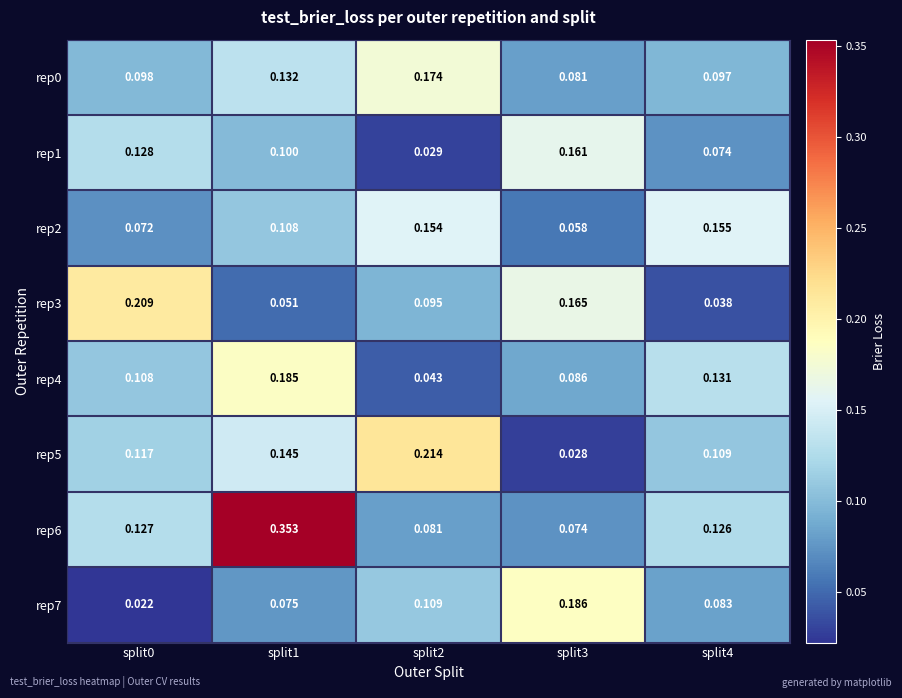

Reading left to right, list all the values displayed in this chart.

rep0: split0=0.1	split1=0.1	split2=0.2	split3=0.1	split4=0.1
rep1: split0=0.1	split1=0.1	split2=0.0	split3=0.2	split4=0.1
rep2: split0=0.1	split1=0.1	split2=0.2	split3=0.1	split4=0.2
rep3: split0=0.2	split1=0.1	split2=0.1	split3=0.2	split4=0.0
rep4: split0=0.1	split1=0.2	split2=0.0	split3=0.1	split4=0.1
rep5: split0=0.1	split1=0.1	split2=0.2	split3=0.0	split4=0.1
rep6: split0=0.1	split1=0.4	split2=0.1	split3=0.1	split4=0.1
rep7: split0=0.0	split1=0.1	split2=0.1	split3=0.2	split4=0.1